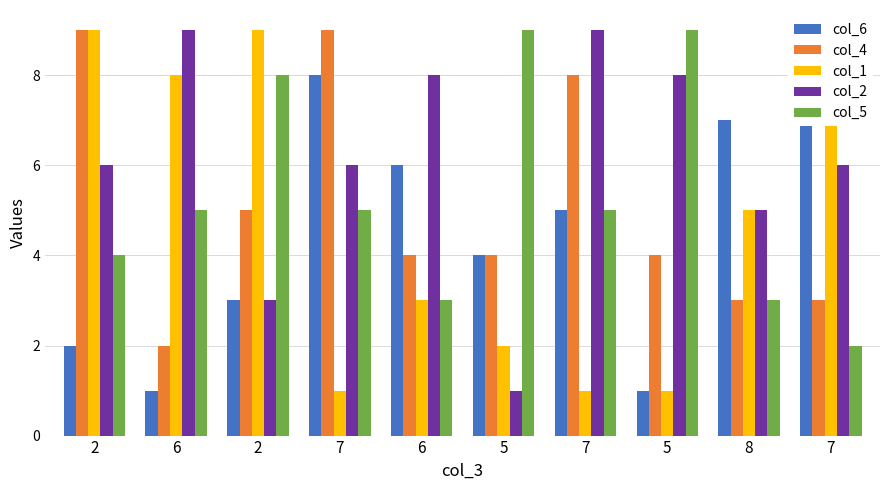

Is it true that col_2 equals 8 at 6?

True